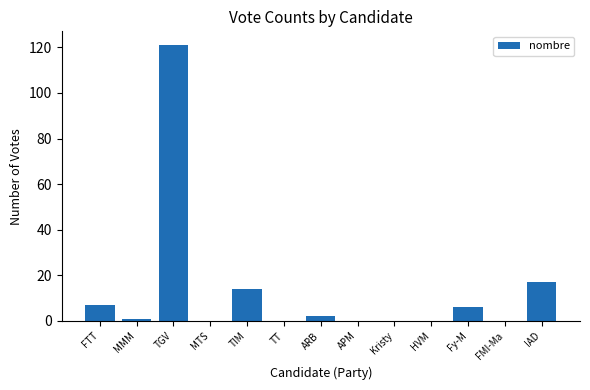

Which has a higher value, TGV or FTT?

TGV